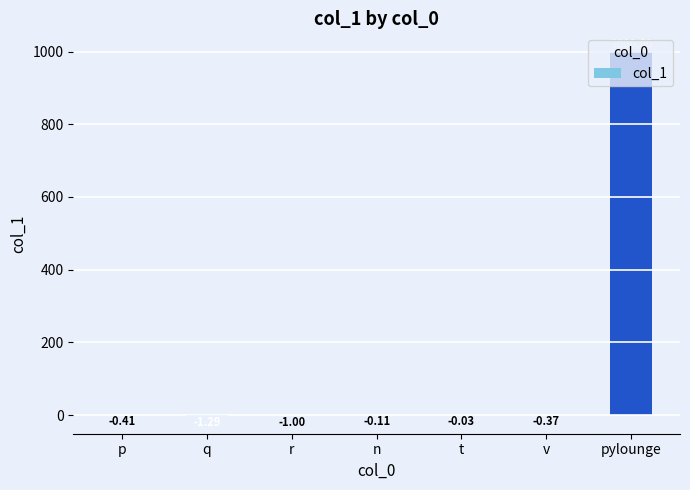

What is the sum of all values?

996.8